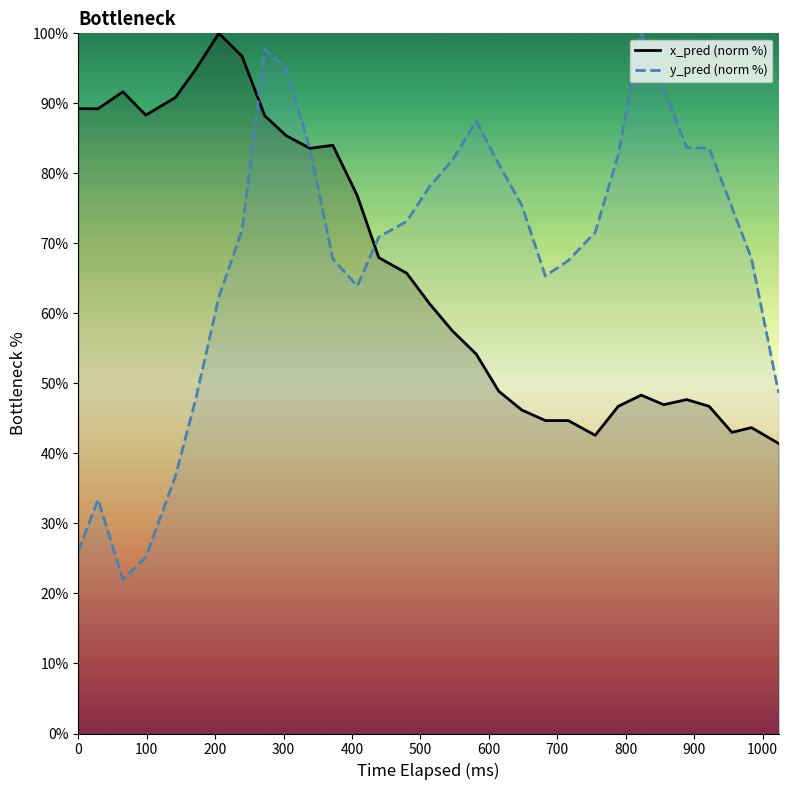

Which series has the largest total across all categories?

y_pred (norm %)